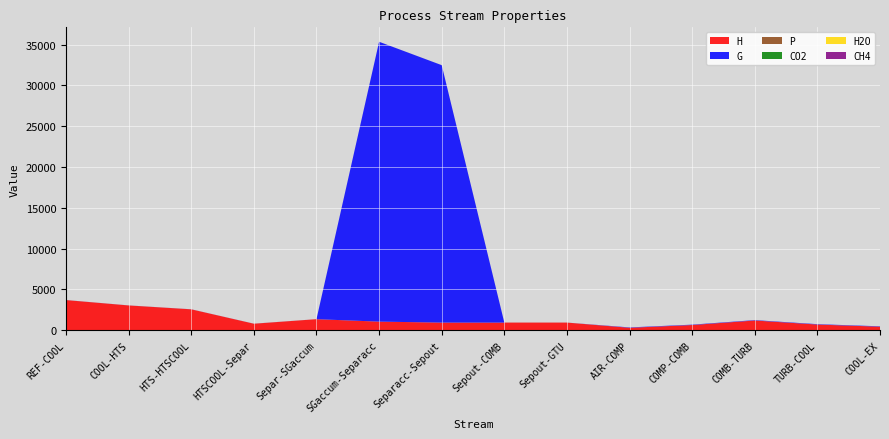

Rank the series by their maximum value, from highest to lowest.

G, H, P, H2O, CO2, CH4